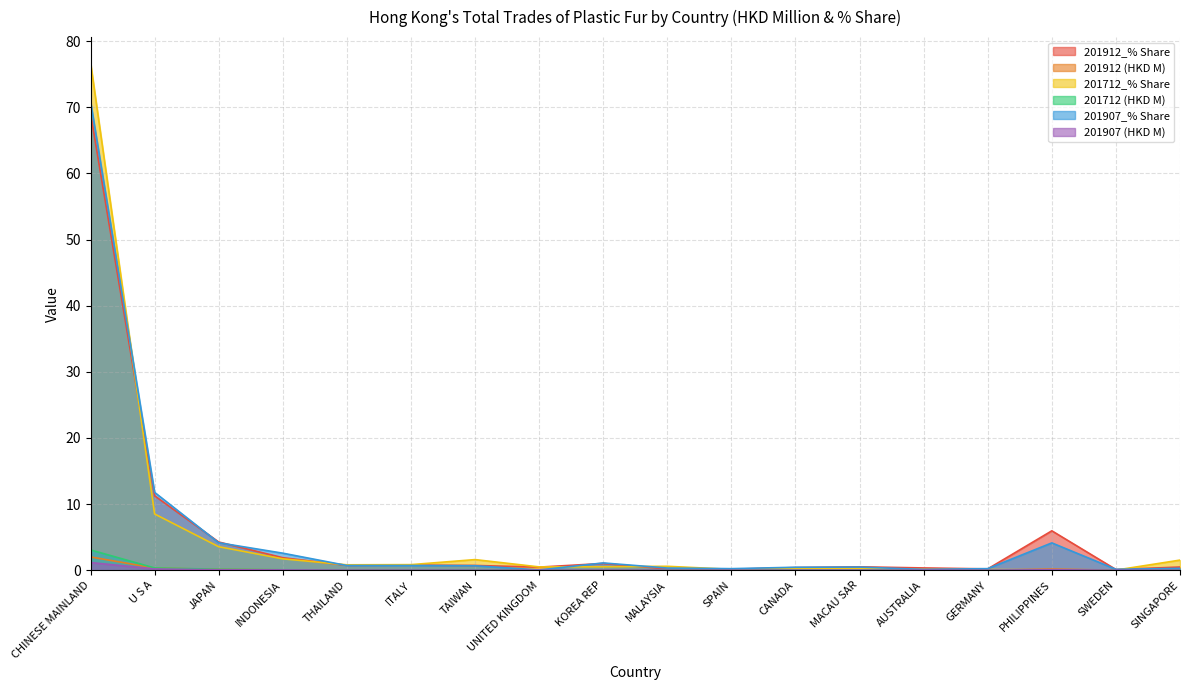

Between which two adjacent categories do 201912 (HKD M) and 201712_% Share first intersect?

GERMANY and PHILIPPINES